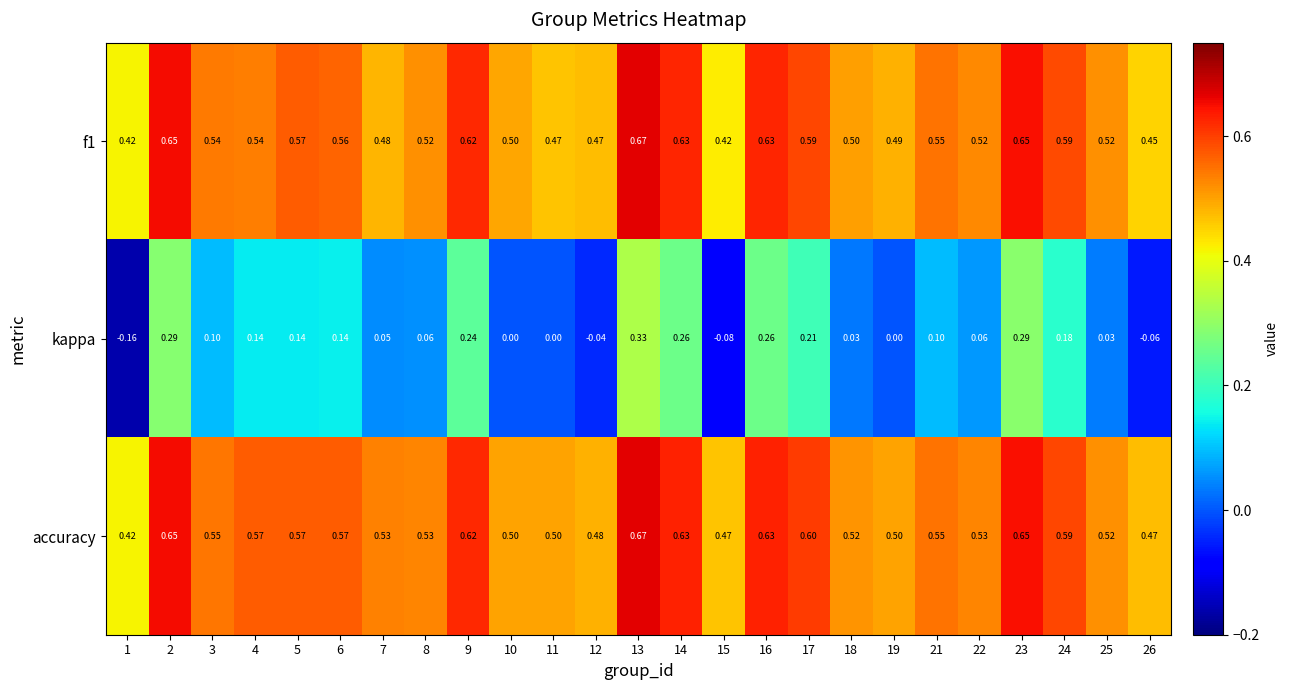

Which series has the largest total across all categories?

accuracy